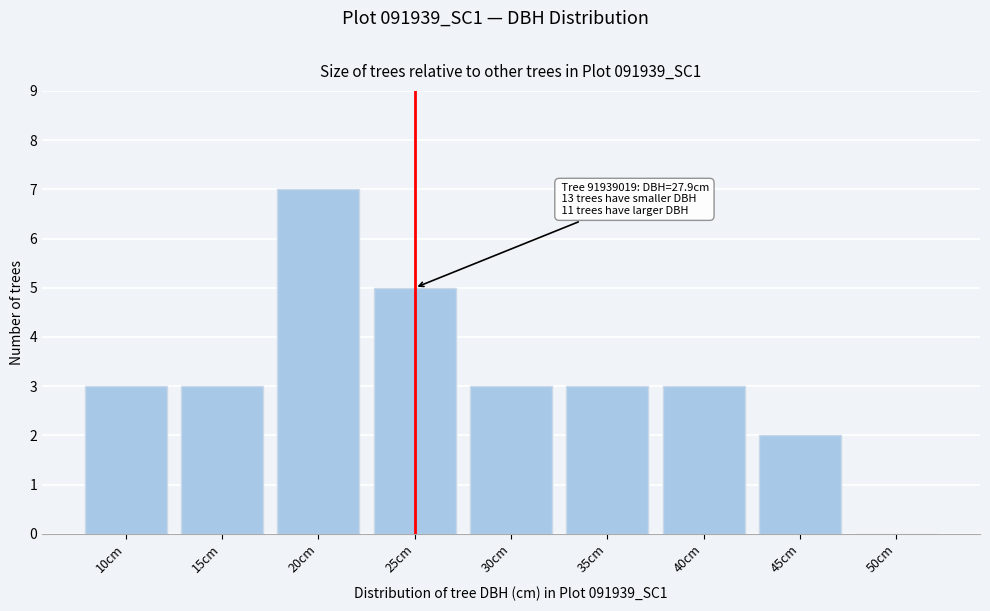

Reading left to right, transcribe all the data shown in this chart.

10cm=3	15cm=3	20cm=7	25cm=5	30cm=3	35cm=3	40cm=3	45cm=2	50cm=0